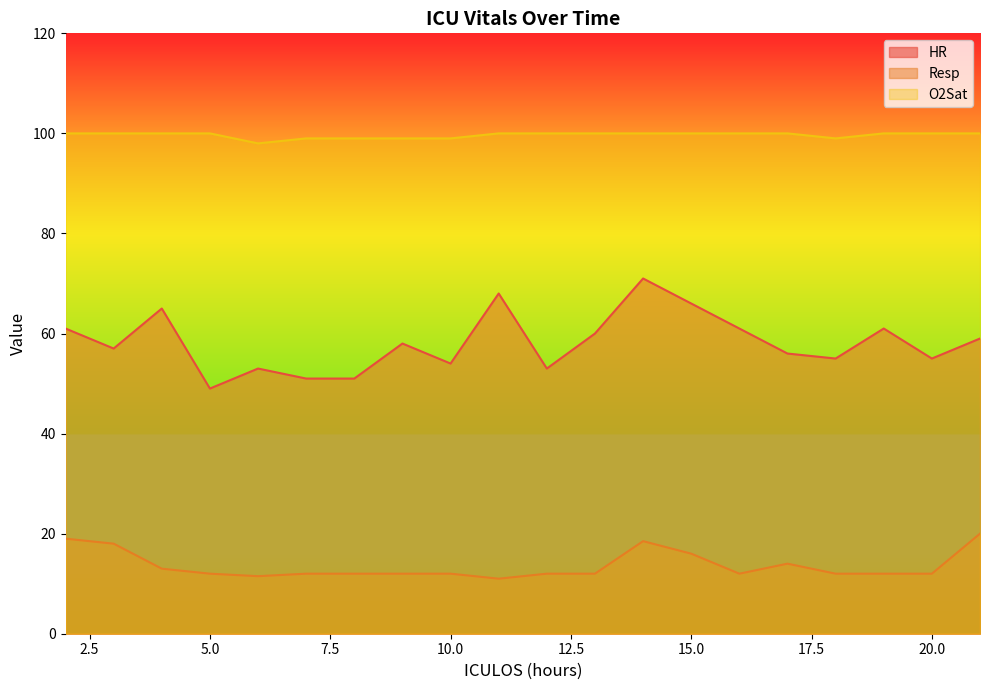

Is it true that O2Sat equals 99.0 at 8?

True